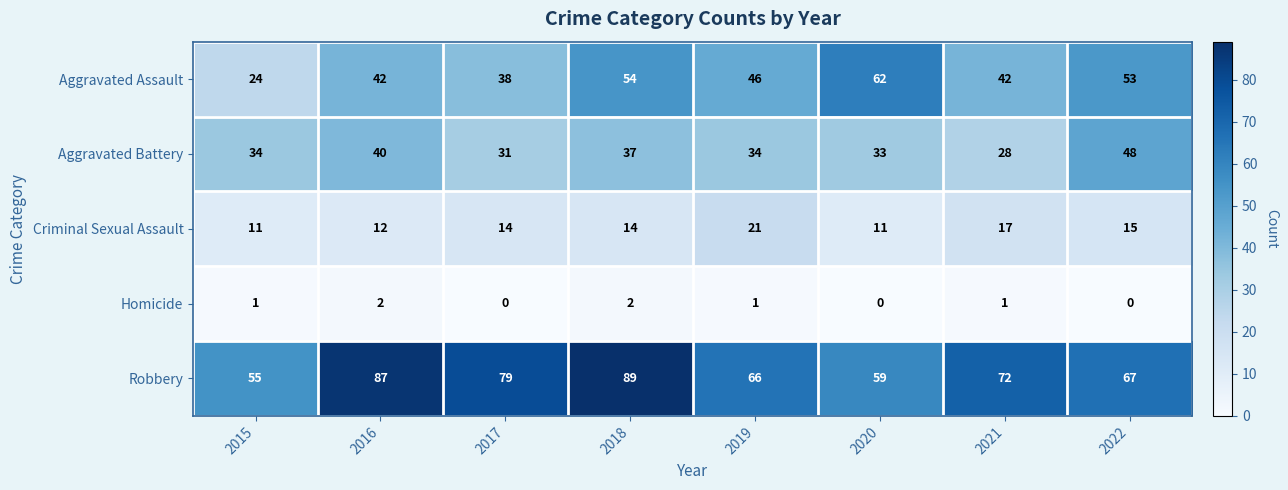

At how many categories does at least one series exceed 2?

8